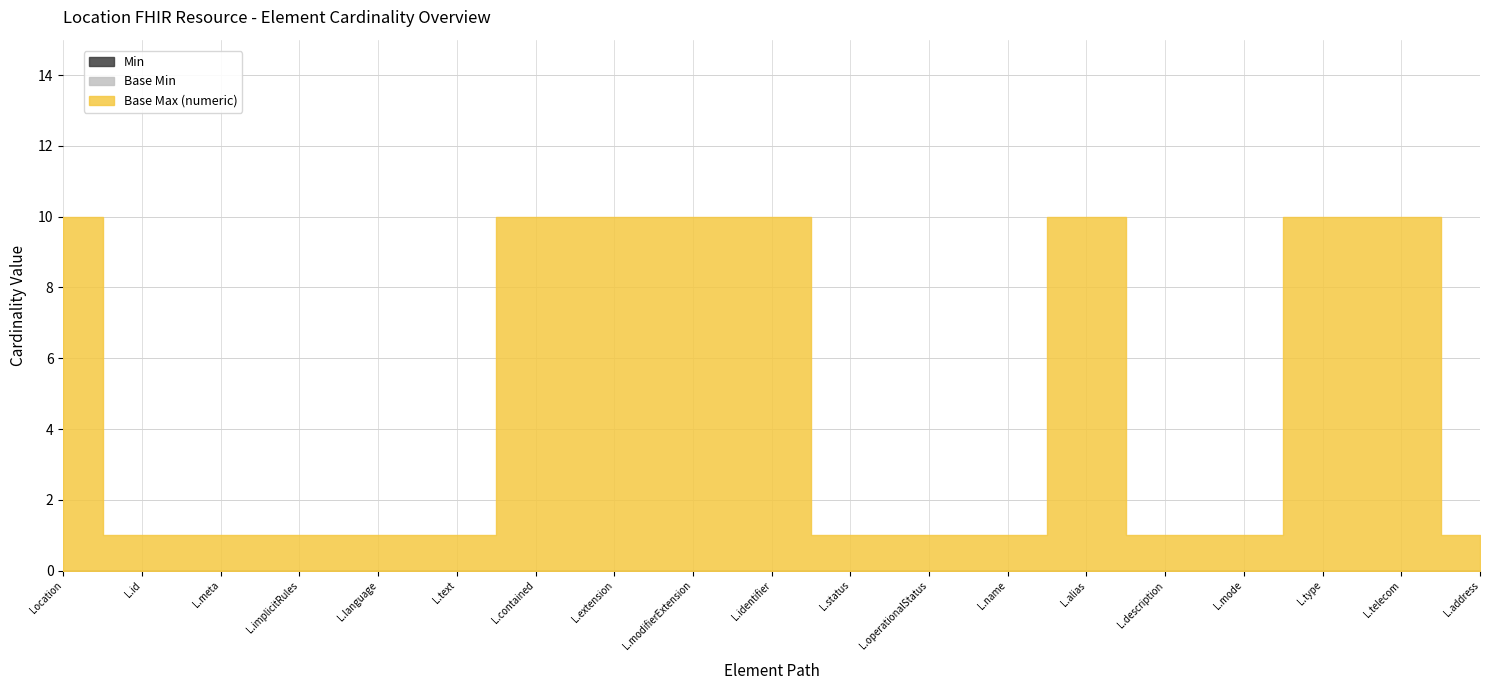

True or false: Base Min has more than 1 points higher than both neighbors.

False